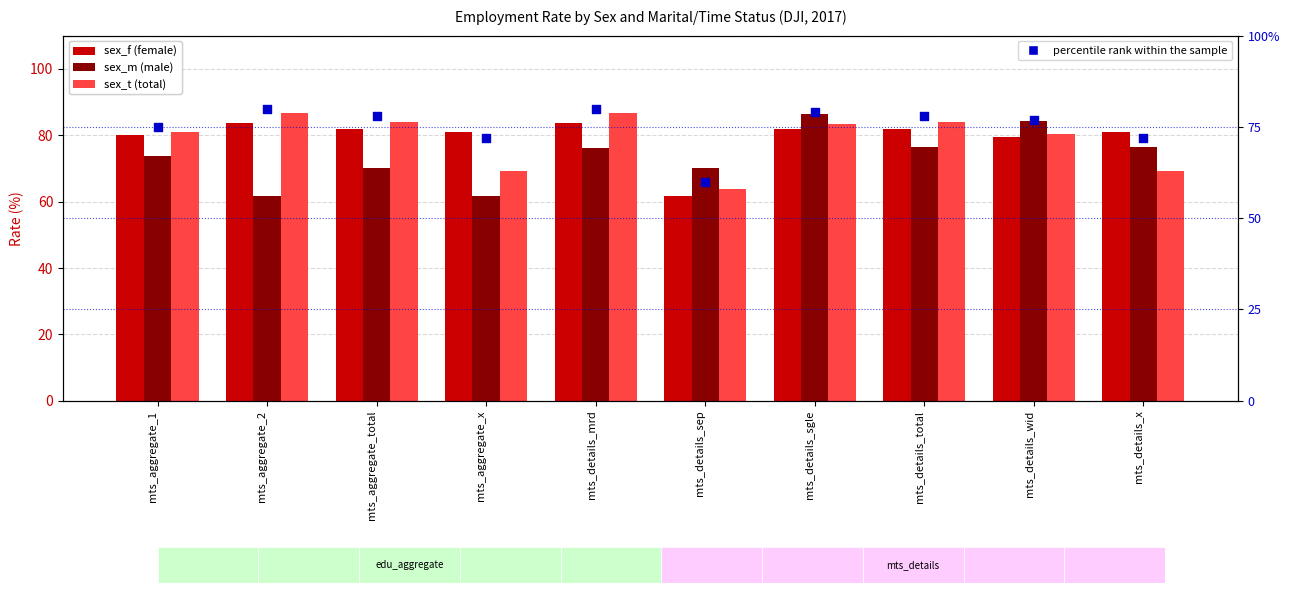

At which category is the sum across all series the highest?

mts_details_sgle